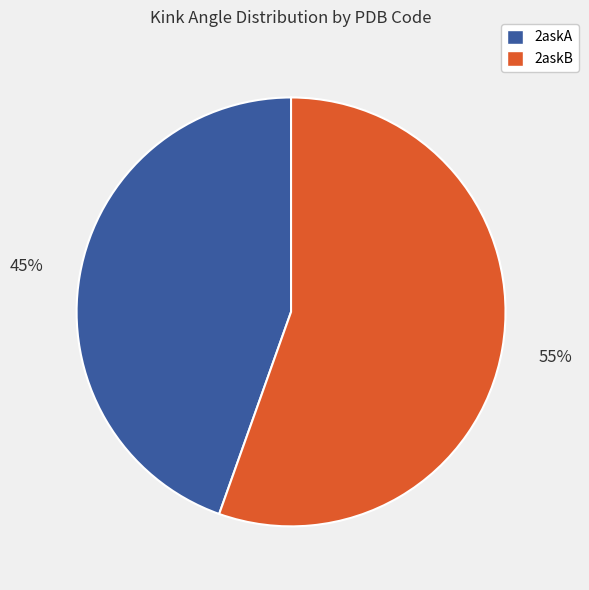

What is the smallest slice in the pie chart?

2askA